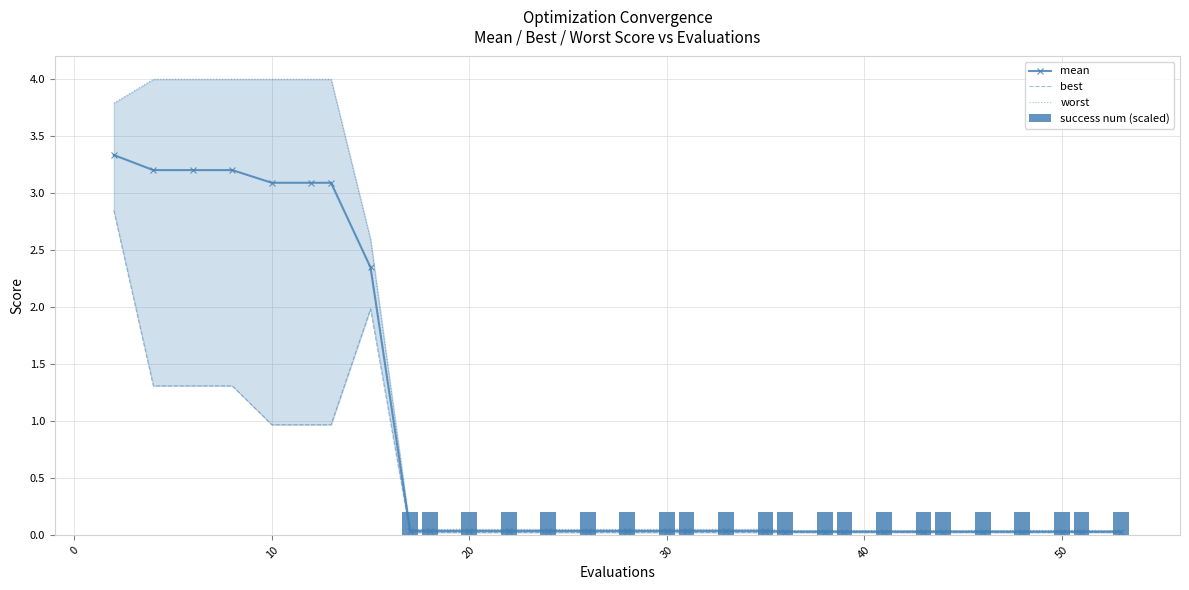

What is the highest value of the best series?

2.8